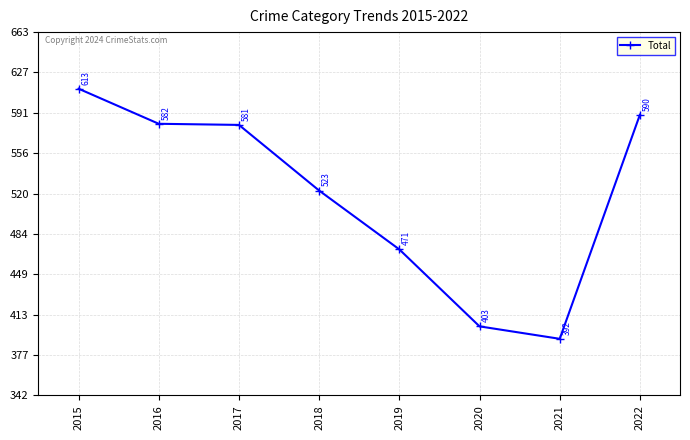

What is the average value?

519